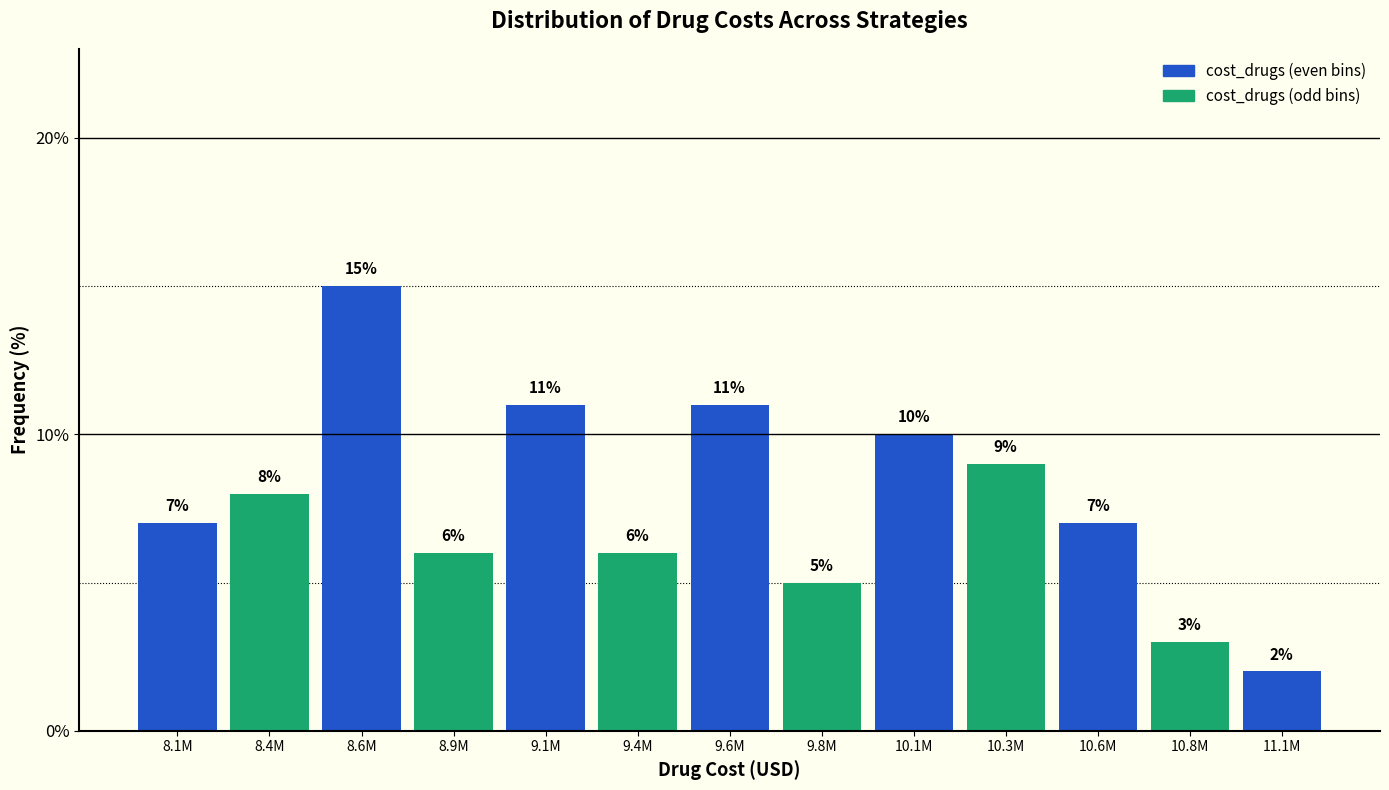

Reading left to right, transcribe all the data shown in this chart.

7.0	8.0	15.0	6.0	11.0	6.0	11.0	5.0	10.0	9.0	7.0	3.0	2.0